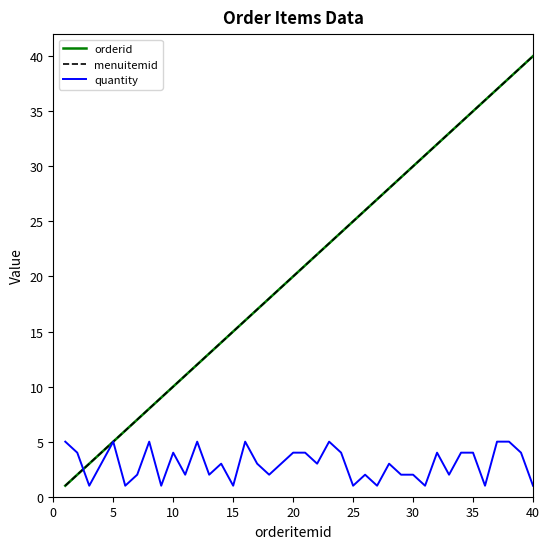

Does the chart have visible grid lines?

No